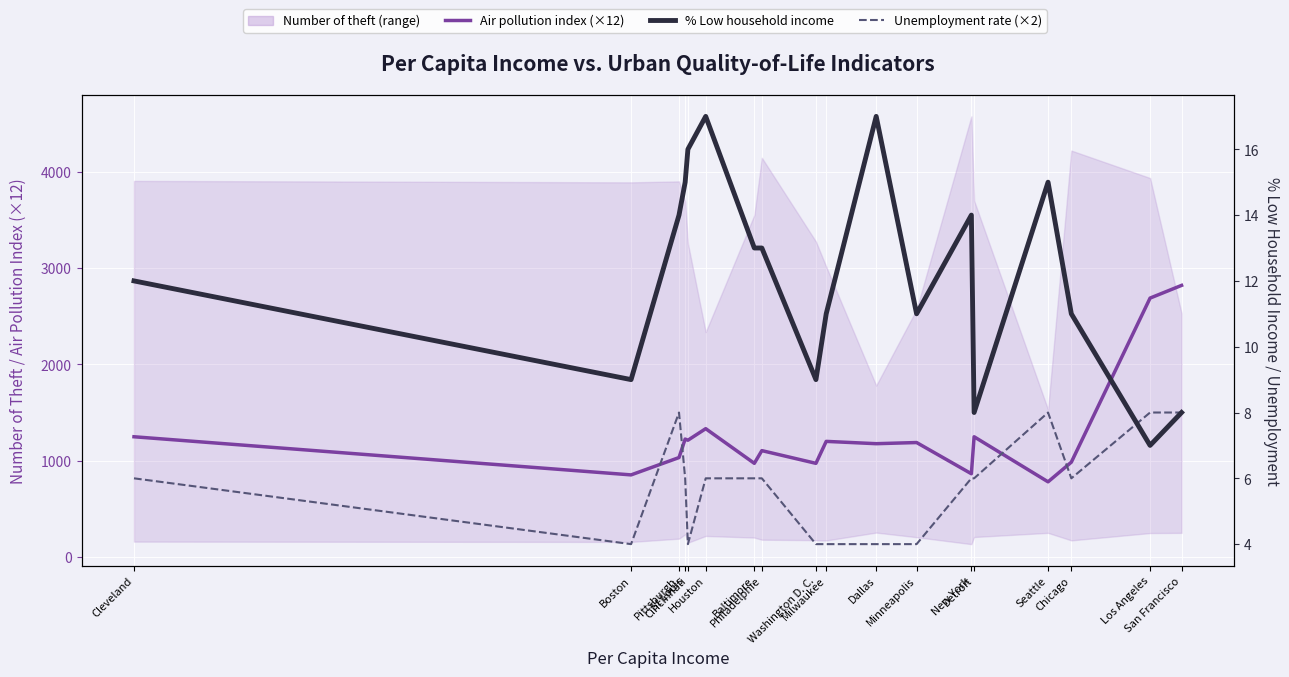

How many values in the % Low household income series exceed 13?

7